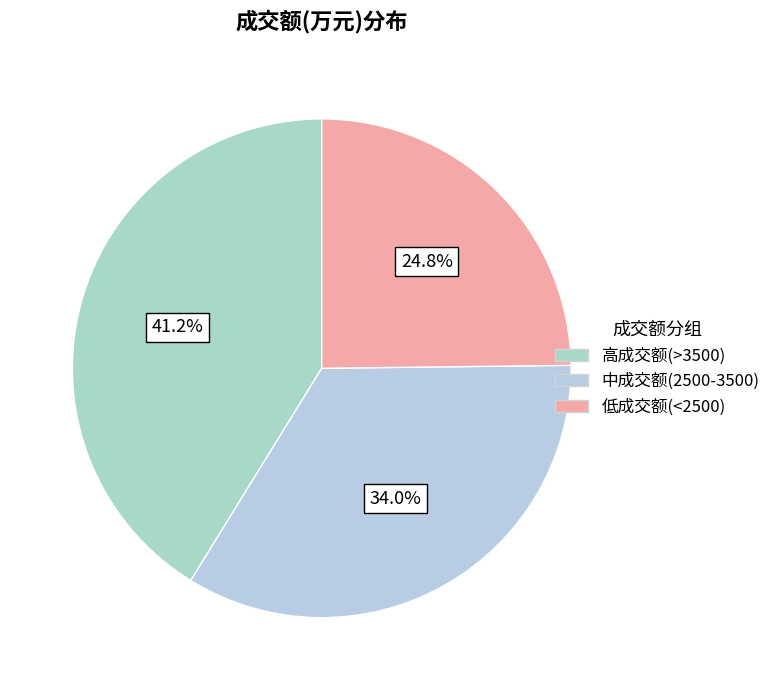

How many slices are in this pie chart?

3